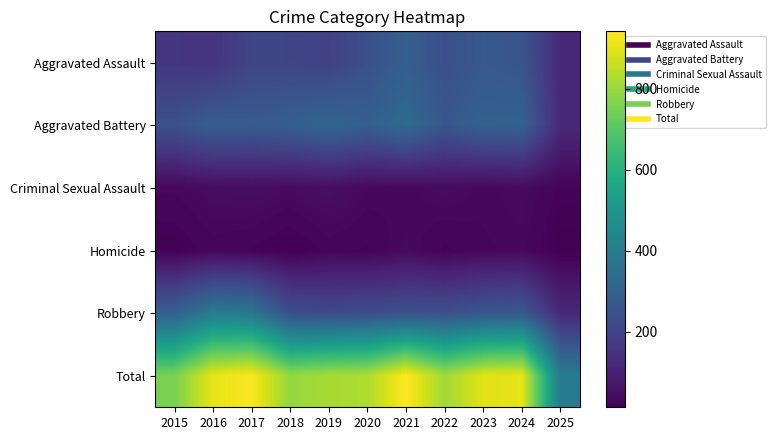

At how many categories does at least one series exceed 518?

10